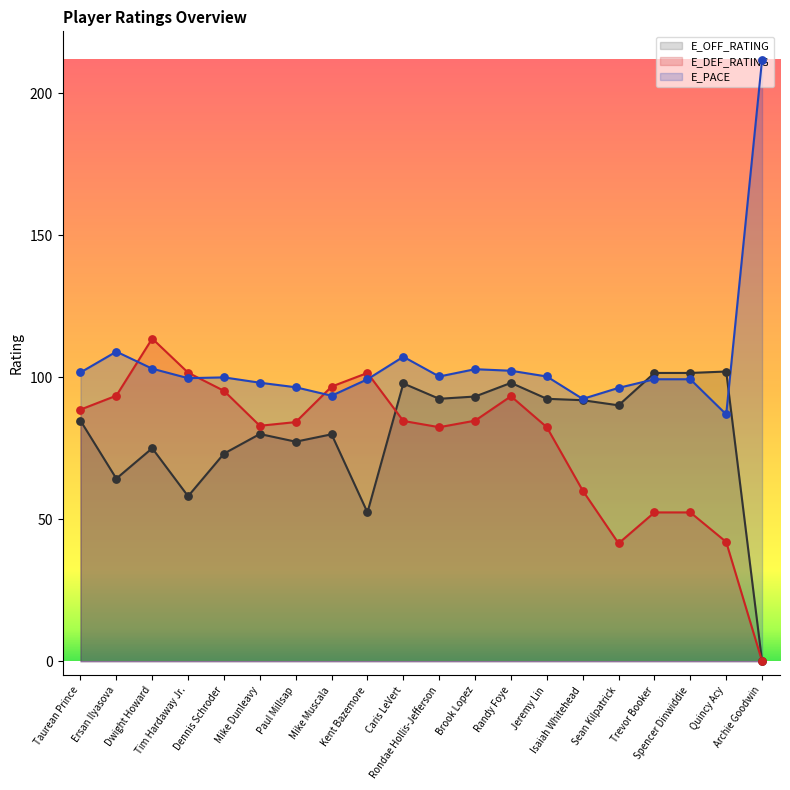

Which series contains the highest Y value?

E_PACE